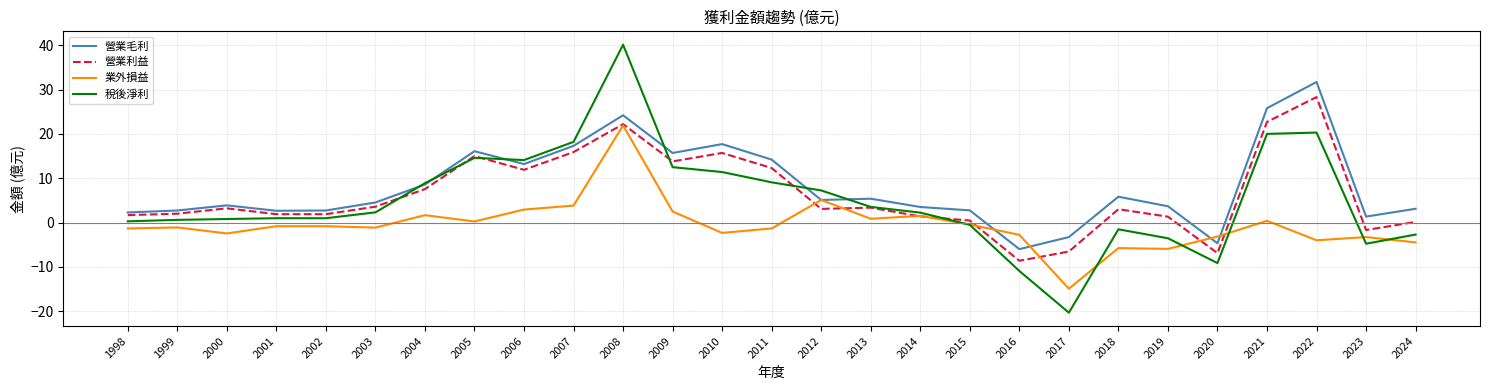

True or false: 業外損益 has a value of -20.4 at 2017.

False